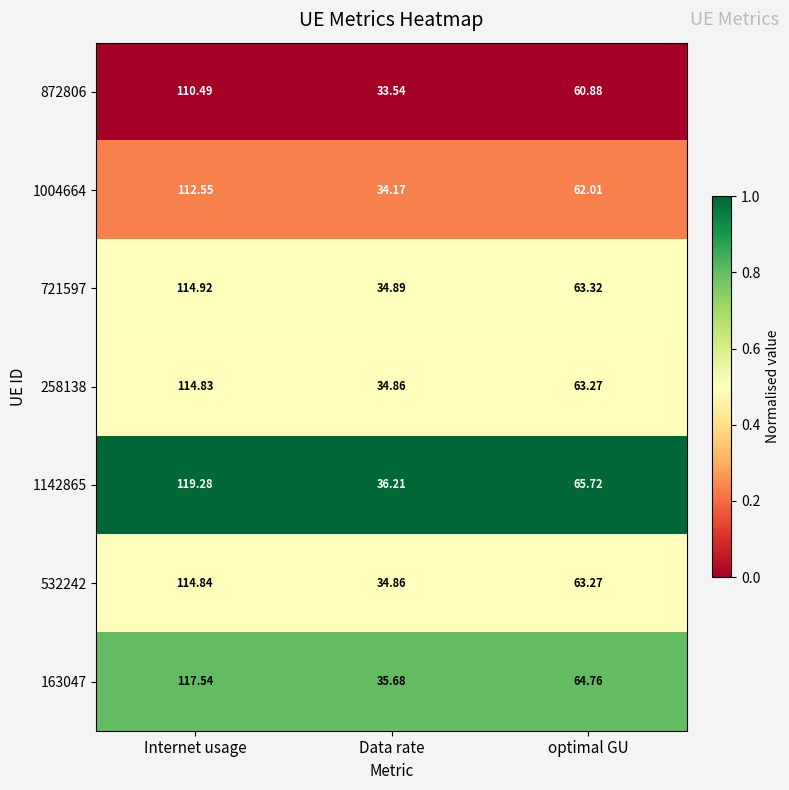

Where does the 258138 series first go above 63?

Internet usage